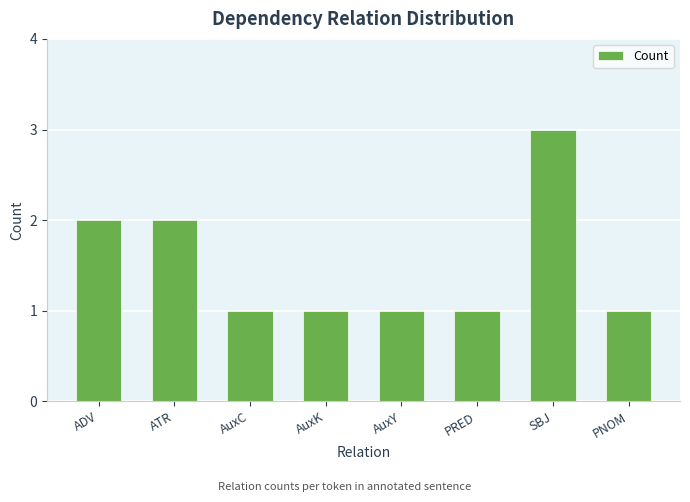

Approximately how many times larger is the value at PRED compared to PNOM?

1.0